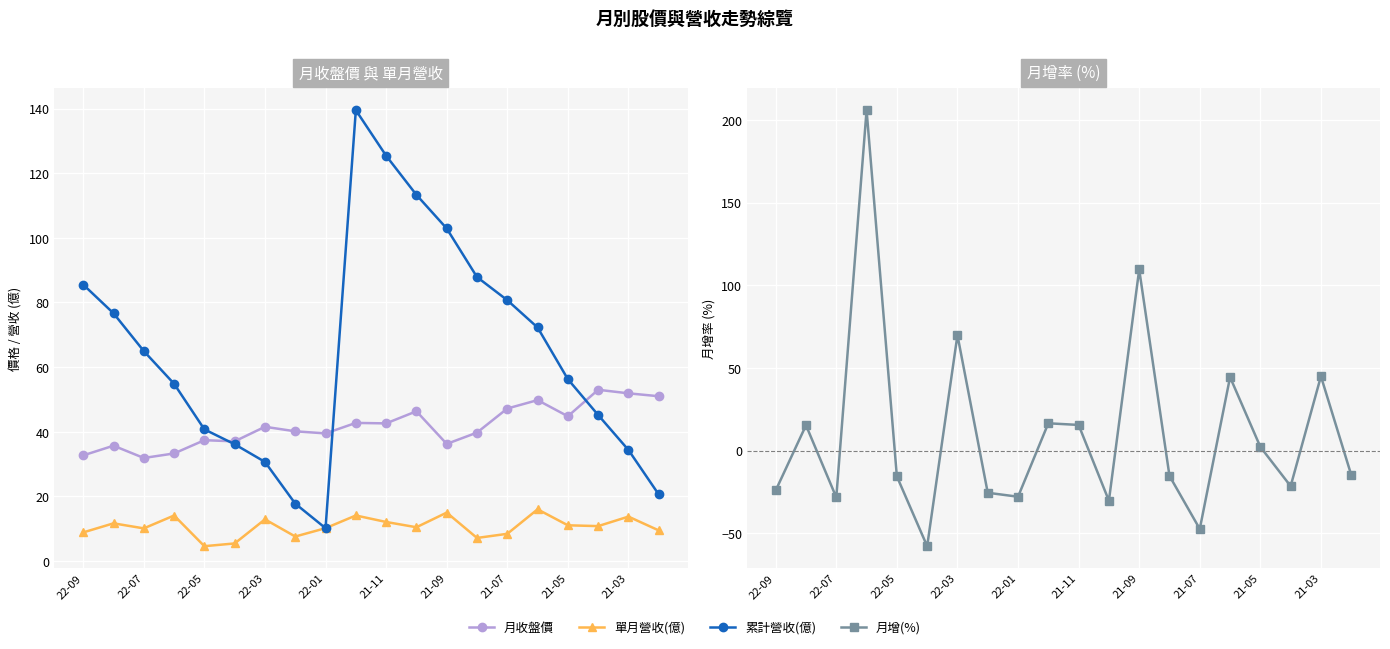

What is the average value of the 月增(%) series?

10.9